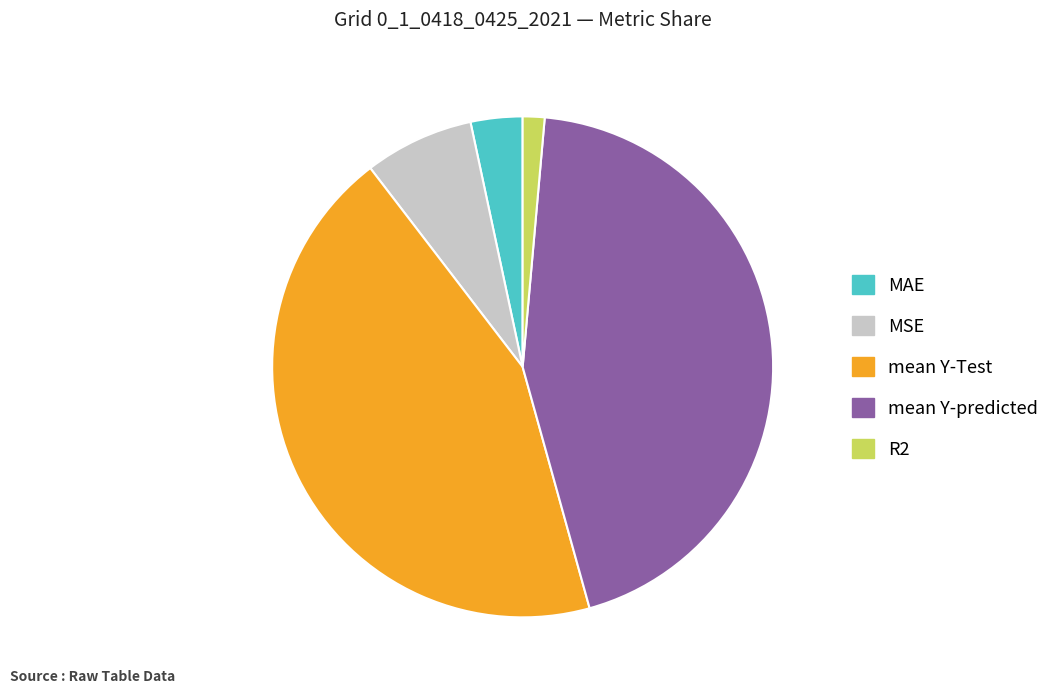

Count the number of slices in the pie.

5